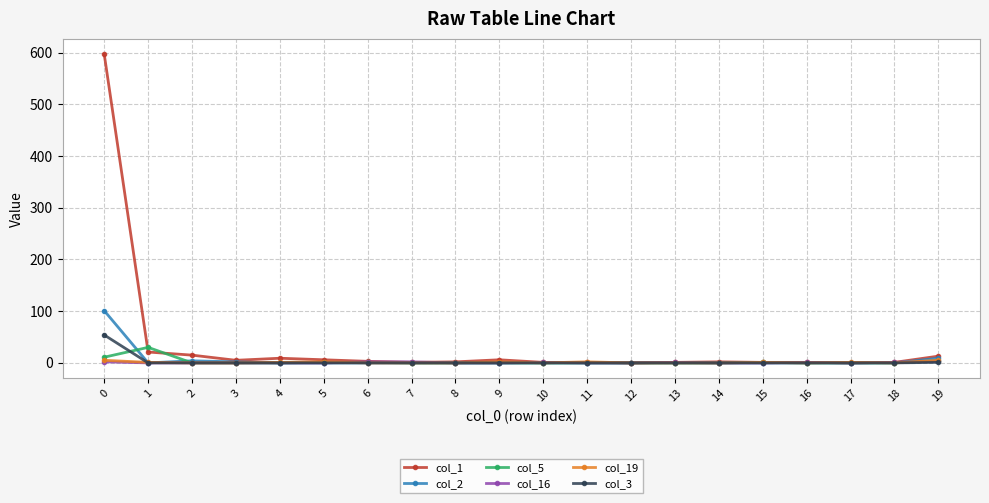

What is the difference between the maximum and minimum values in the col_2 series?

101